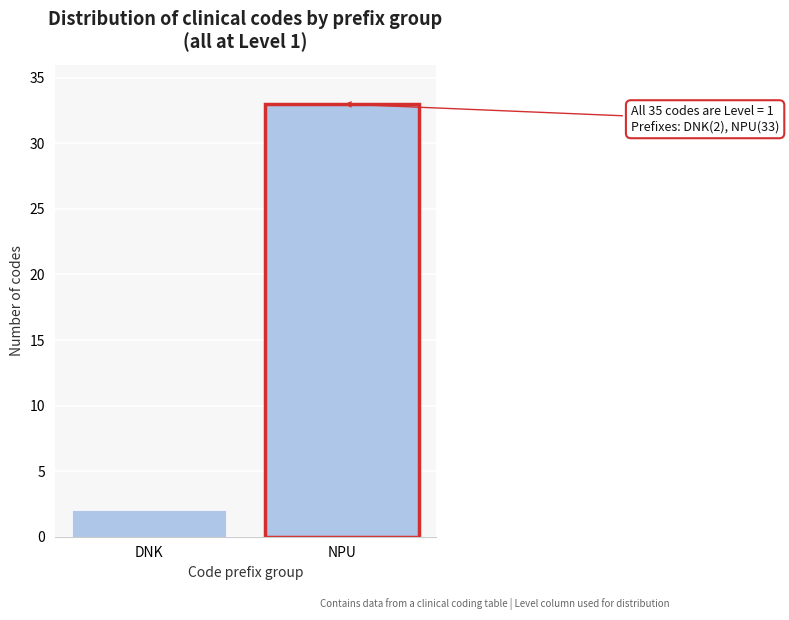

Reading left to right, what are all the values shown in this chart?

DNK=2	NPU=33